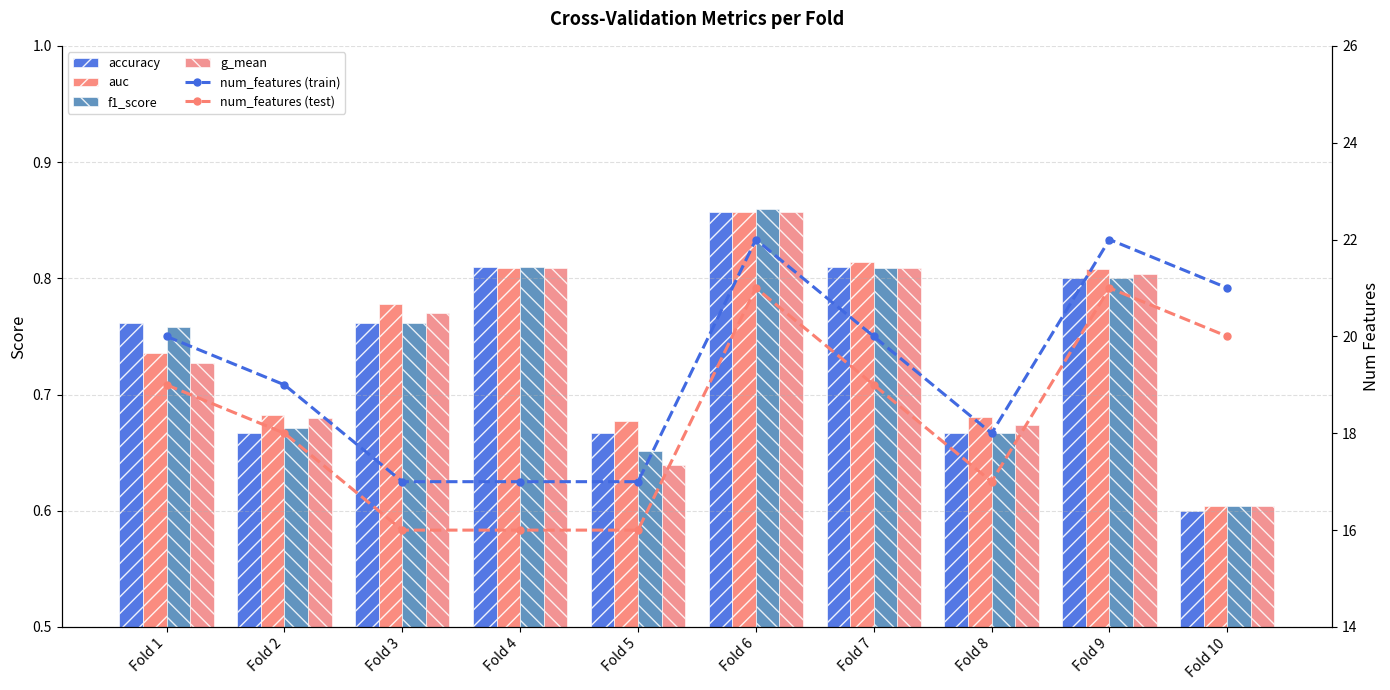

Reading left to right, extract all data points from this chart.

accuracy: Fold 1=0.8	Fold 2=0.7	Fold 3=0.8	Fold 4=0.8	Fold 5=0.7	Fold 6=0.9	Fold 7=0.8	Fold 8=0.7	Fold 9=0.8	Fold 10=0.6
auc: Fold 1=0.7	Fold 2=0.7	Fold 3=0.8	Fold 4=0.8	Fold 5=0.7	Fold 6=0.9	Fold 7=0.8	Fold 8=0.7	Fold 9=0.8	Fold 10=0.6
f1_score: Fold 1=0.8	Fold 2=0.7	Fold 3=0.8	Fold 4=0.8	Fold 5=0.7	Fold 6=0.9	Fold 7=0.8	Fold 8=0.7	Fold 9=0.8	Fold 10=0.6
g_mean: Fold 1=0.7	Fold 2=0.7	Fold 3=0.8	Fold 4=0.8	Fold 5=0.6	Fold 6=0.9	Fold 7=0.8	Fold 8=0.7	Fold 9=0.8	Fold 10=0.6
num_features (train): Fold 1=20.0	Fold 2=19.0	Fold 3=17.0	Fold 4=17.0	Fold 5=17.0	Fold 6=22.0	Fold 7=20.0	Fold 8=18.0	Fold 9=22.0	Fold 10=21.0
num_features (test): Fold 1=19.0	Fold 2=18.0	Fold 3=16.0	Fold 4=16.0	Fold 5=16.0	Fold 6=21.0	Fold 7=19.0	Fold 8=17.0	Fold 9=21.0	Fold 10=20.0